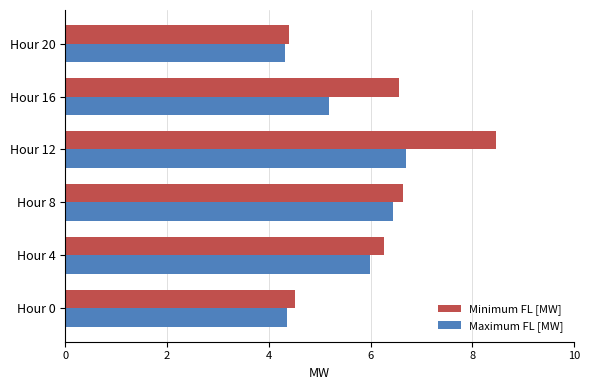

What is the difference between the Maximum FL [MW] values at Hour 8 and Hour 20?

2.1